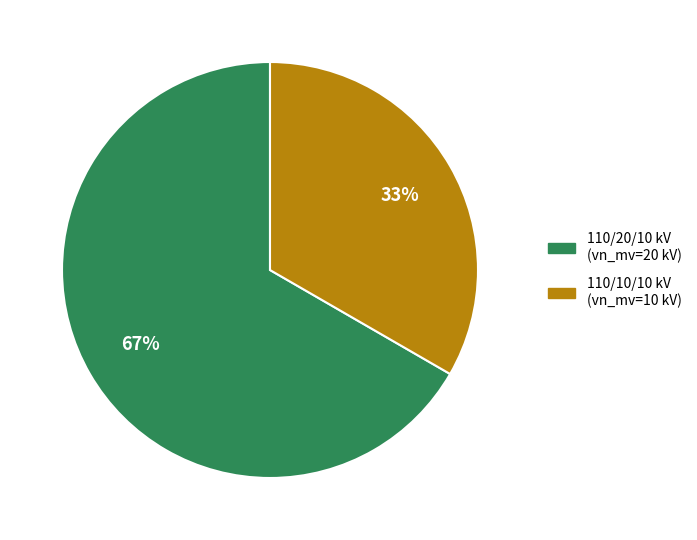

Is there a majority slice in this chart?

Yes